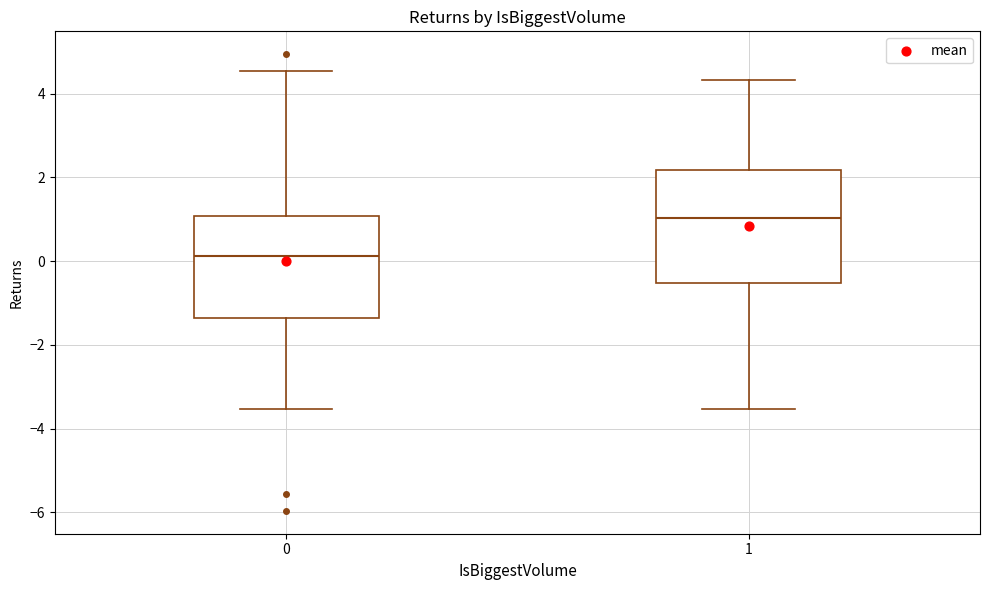

Which box has the highest median line?

1